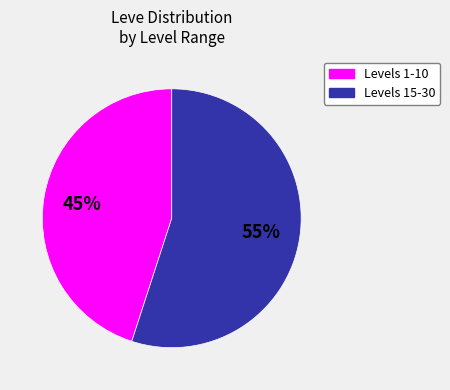

Is there a majority slice in this chart?

Yes